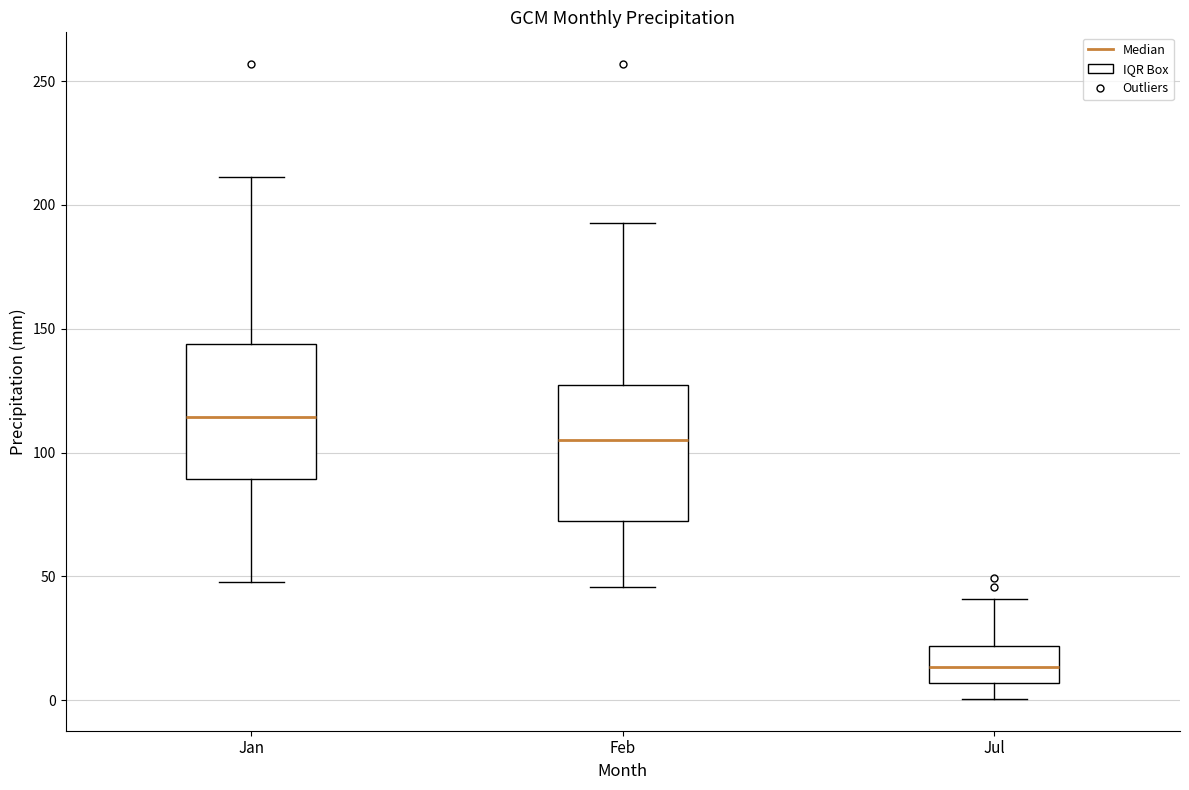

Where is the upper edge of the box for Feb on the y-axis? The values are not printed on the chart, so give them approximately, as read against the axis.

125